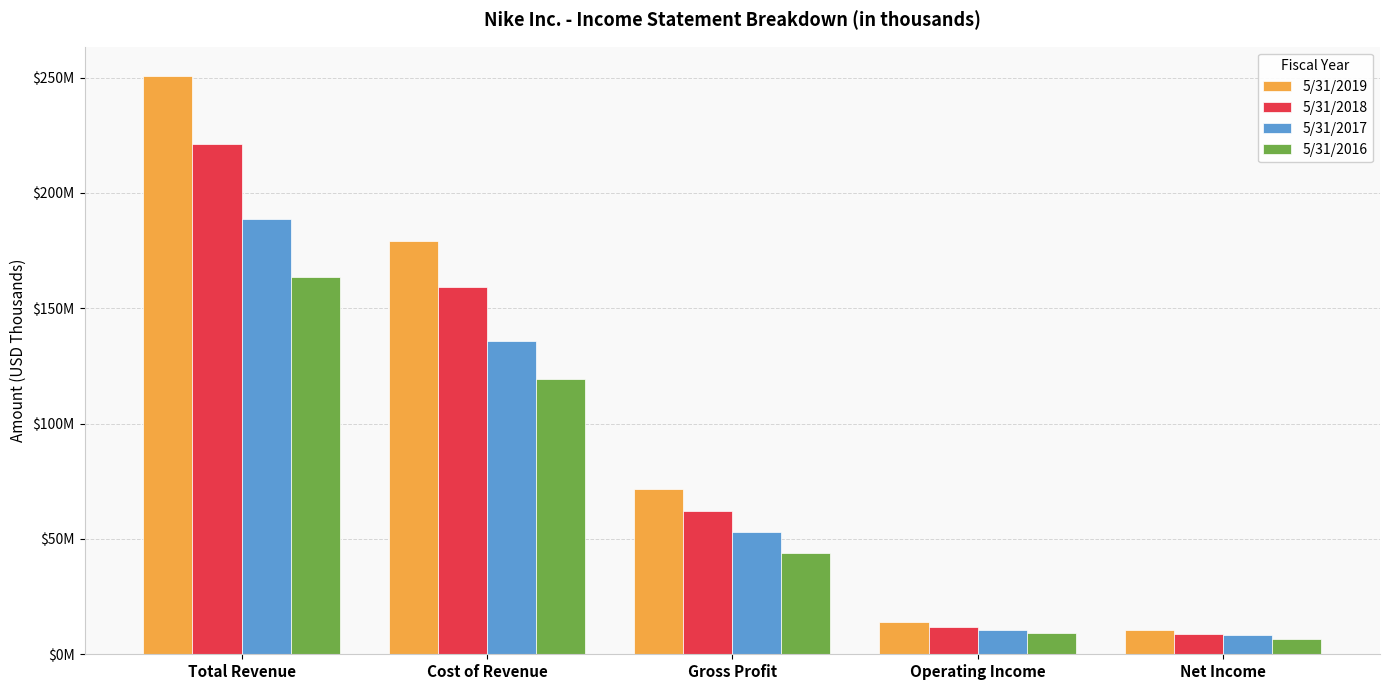

Which category has the highest value in the 5/31/2016 series?

Total Revenue